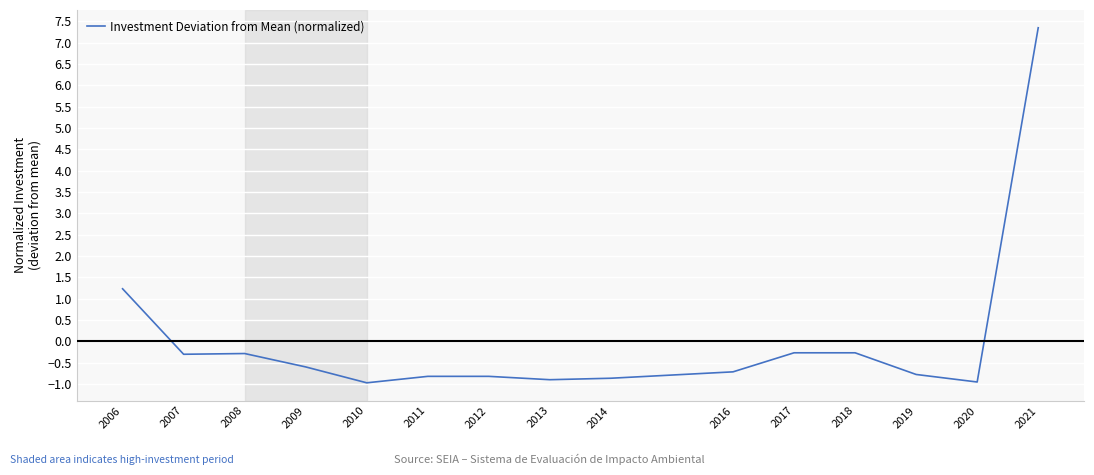

What is the approximate value at 2017?

-0.3